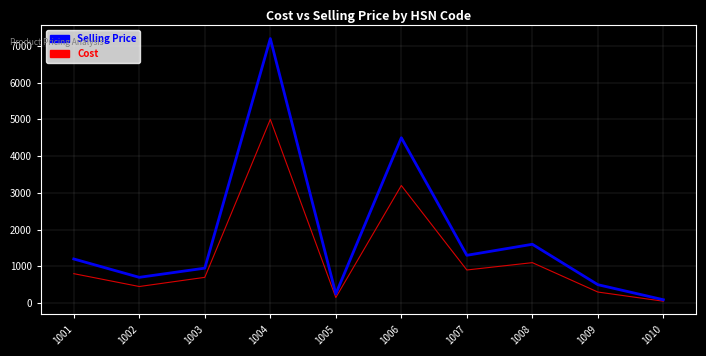

Which series has the widest spread of values?

Selling Price